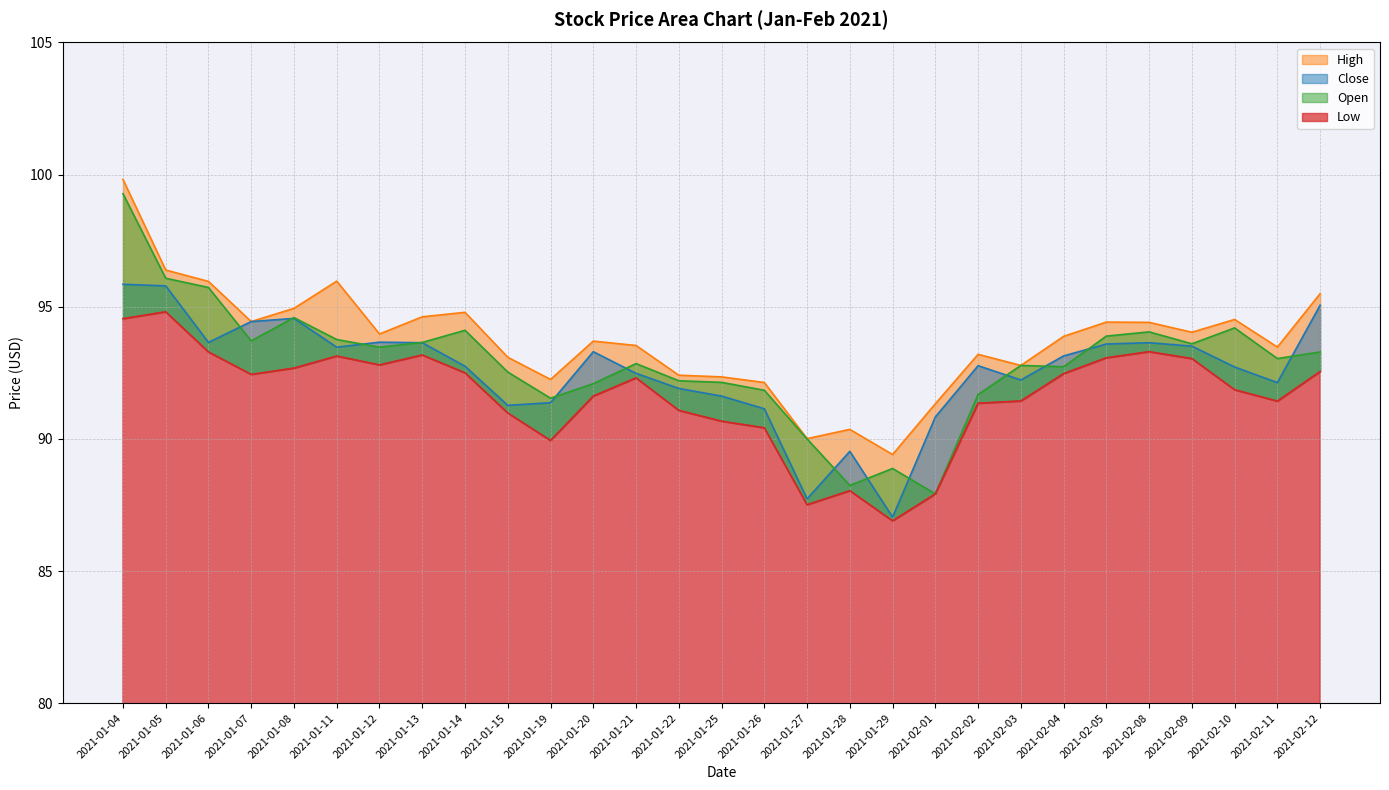

What is the approximate value of Low at 2021-02-04?

92.5